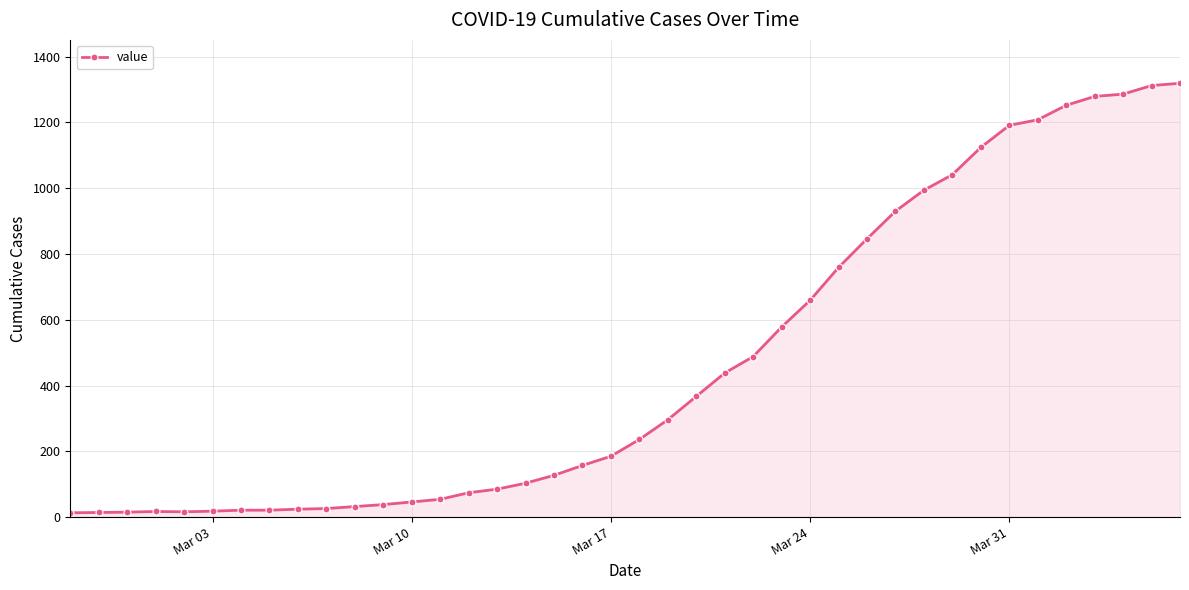

What is the difference between the maximum and minimum values?

1306